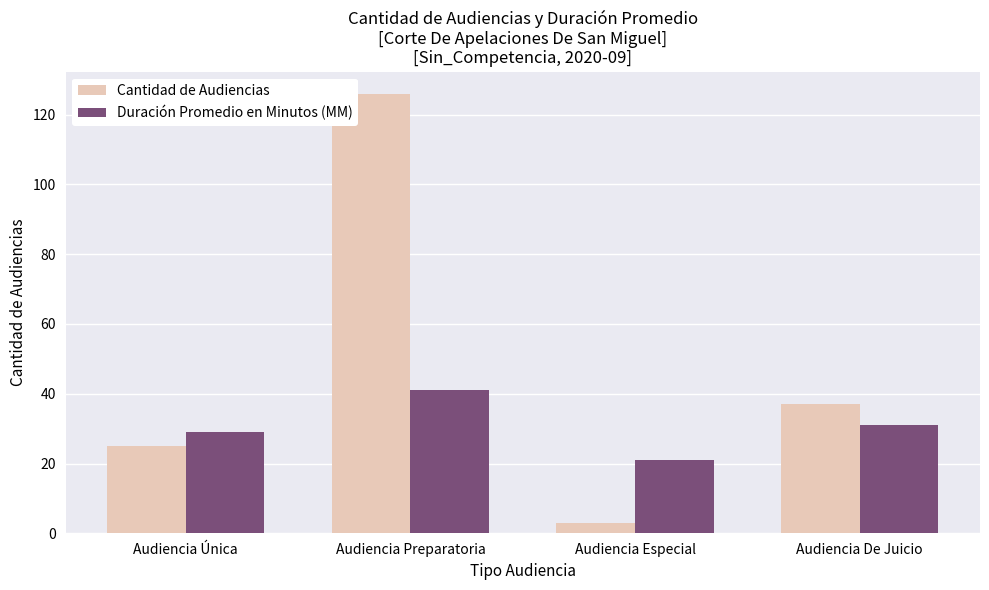

True or false: Duración Promedio en Minutos (MM) has a value of 29 at Audiencia Única.

True